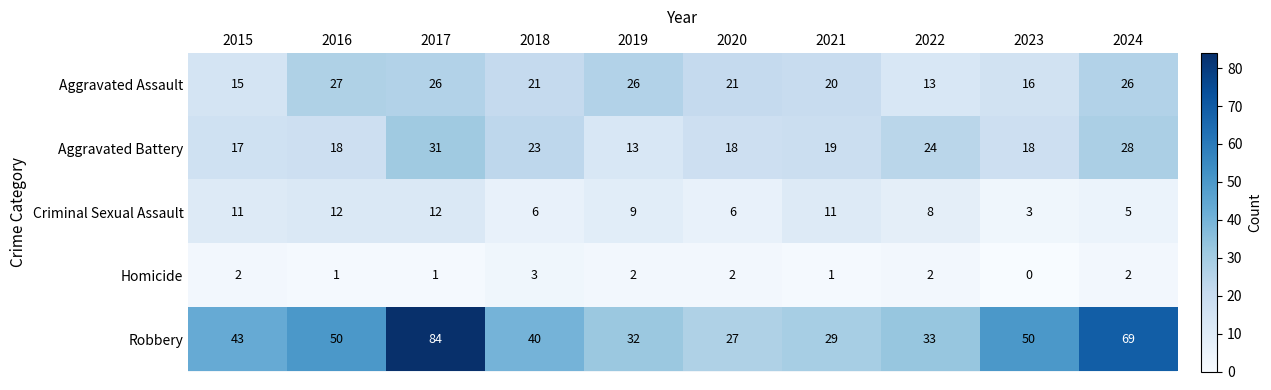

Rank the series by their maximum value, from lowest to highest.

Homicide, Criminal Sexual Assault, Aggravated Assault, Aggravated Battery, Robbery